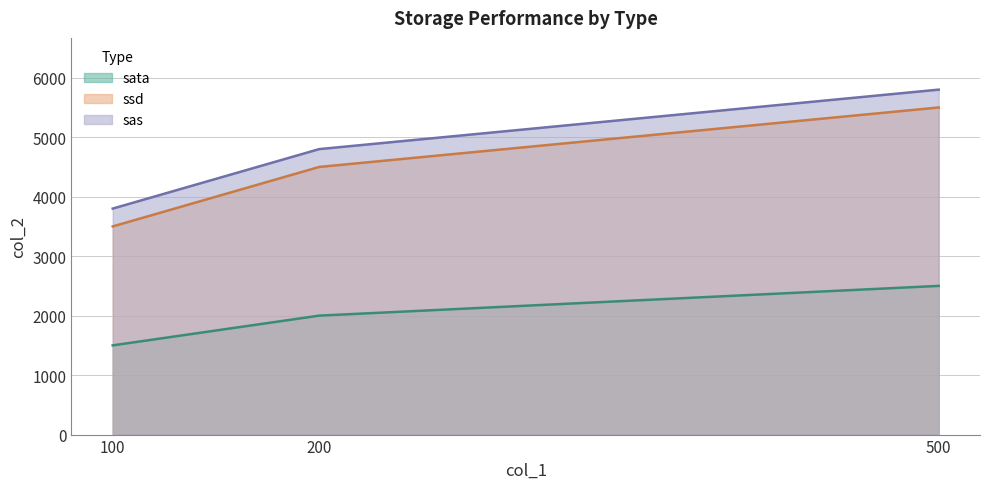

What is the difference between the maximum and second lowest values in the ssd series?

1000